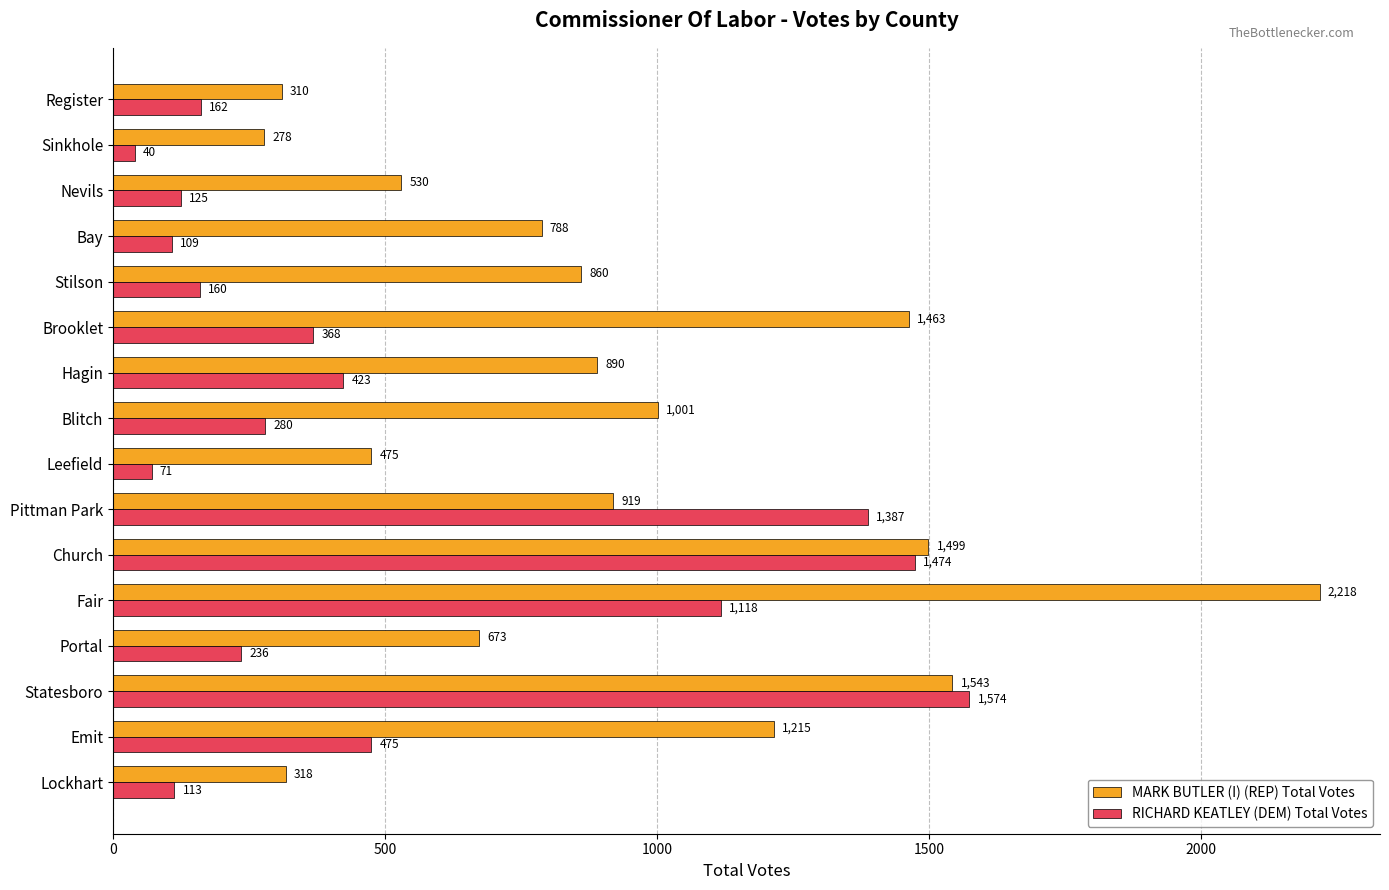

Count the number of categories in the chart.

16